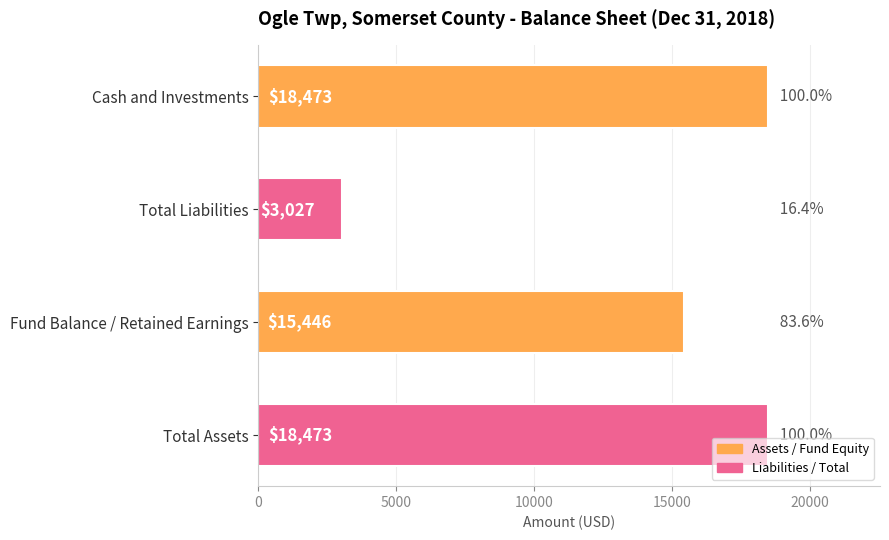

The value at Cash and Investments is 4702. True or false?

False